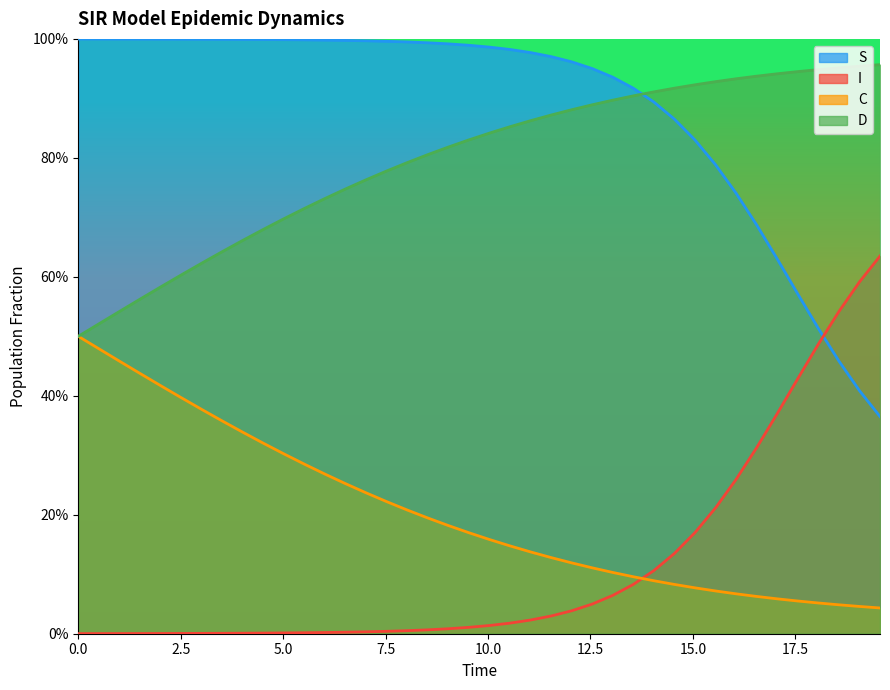

What is the sum of all C values?

8.2